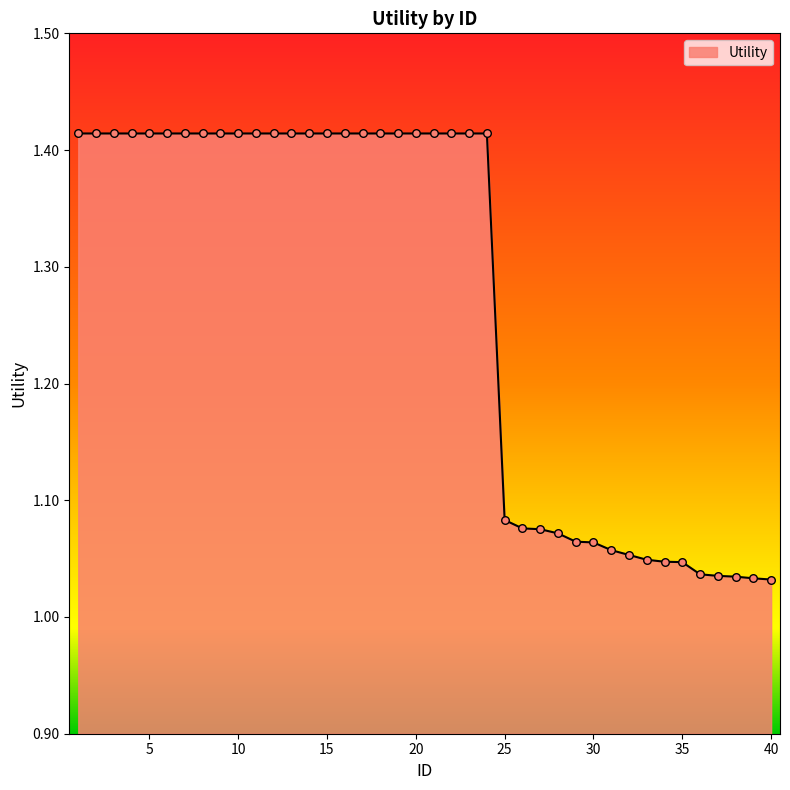

What is the difference between the maximum and minimum values?

0.4